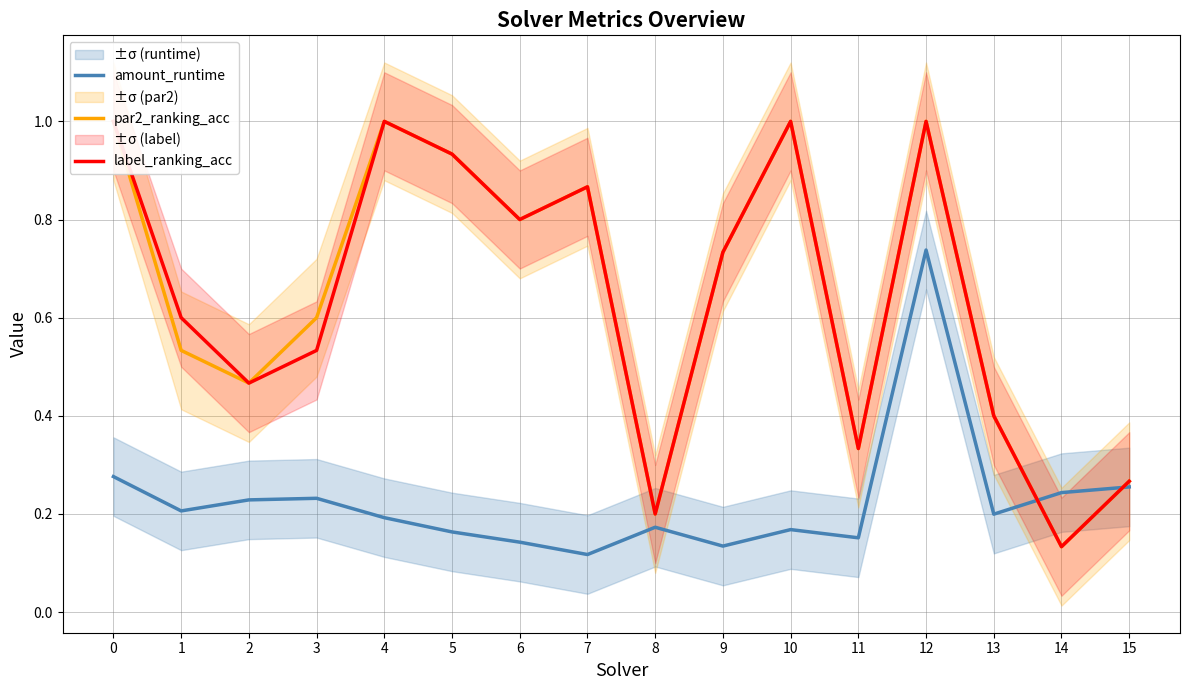

What is the approximate value of amount_runtime at 5?

0.2